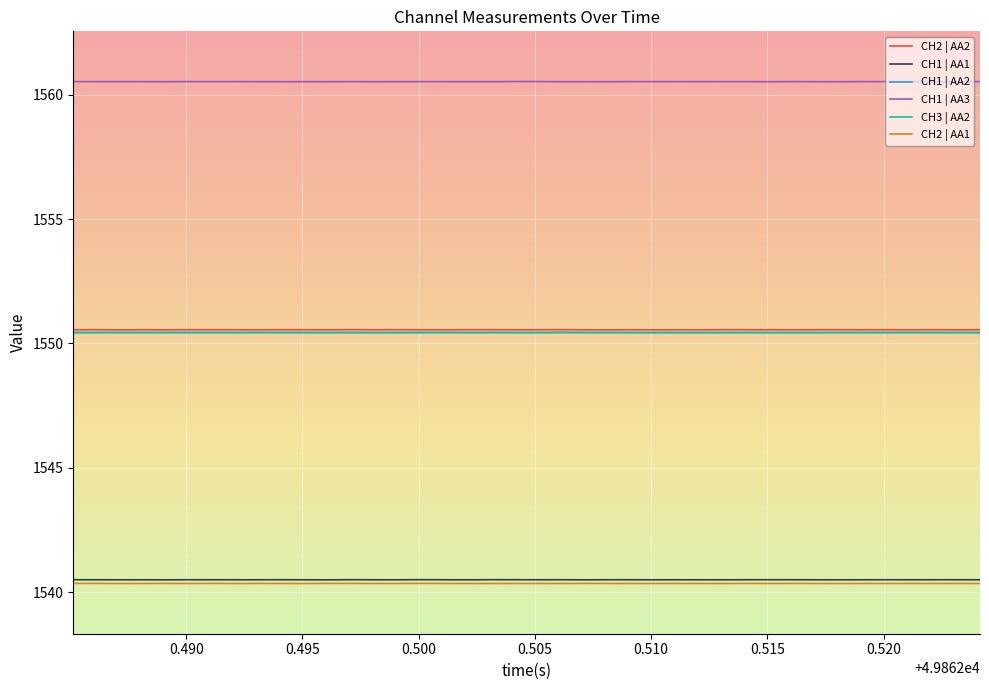

What is the smallest value displayed?

1540.3